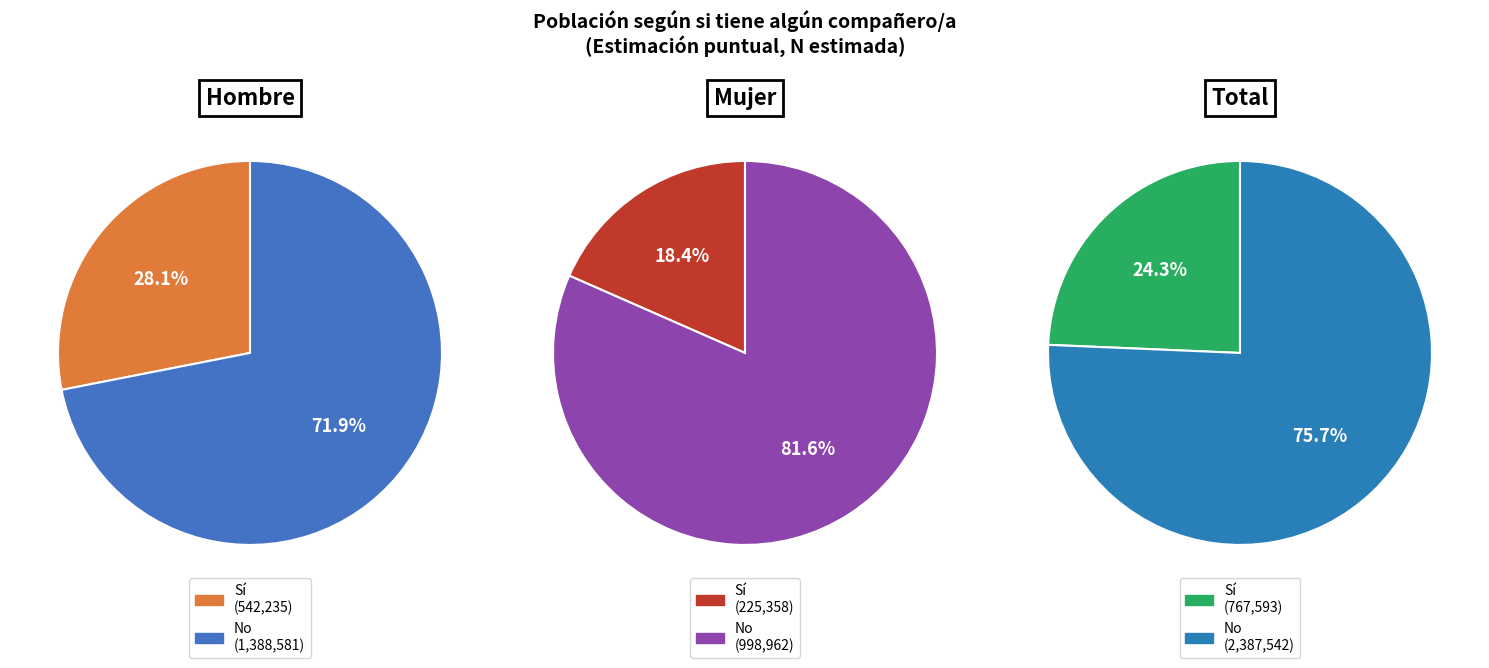

How many segments does this pie chart have?

2